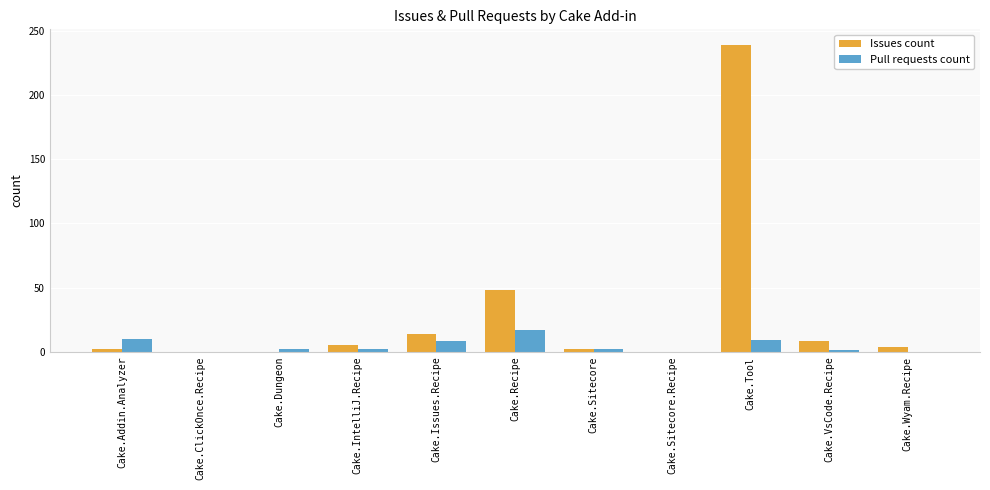

Where does the Pull requests count series first go above 2?

Cake.Addin.Analyzer